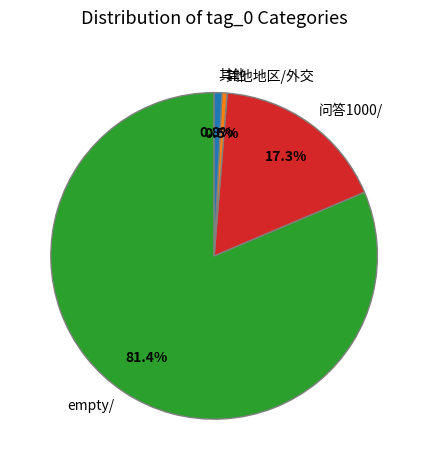

Which has a higher value, 其他 or empty/?

empty/